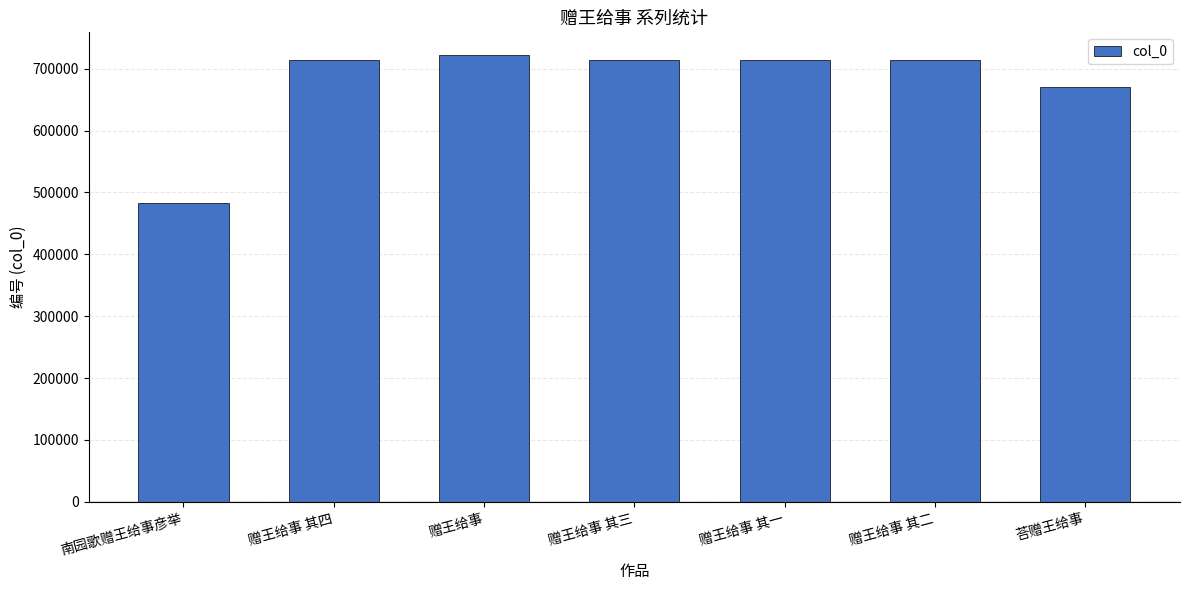

Where is the data nearest to the value 602541?

荅赠王给事